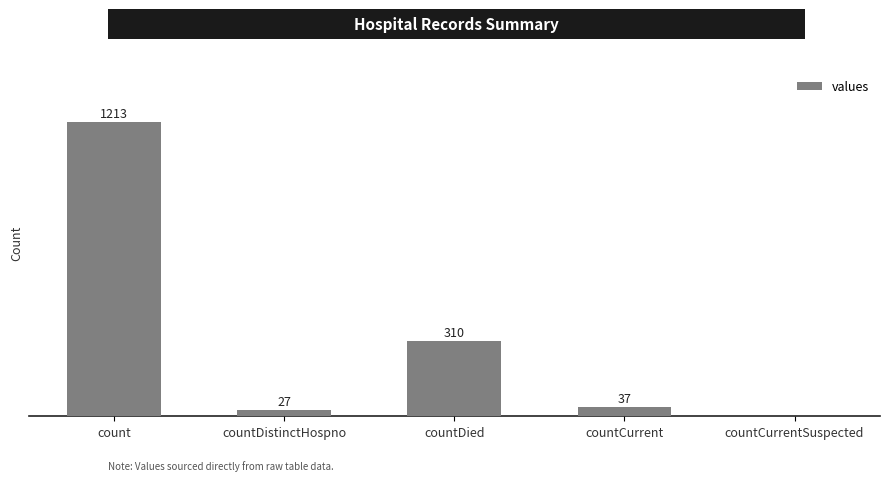

Which label corresponds to the largest value in the chart?

count